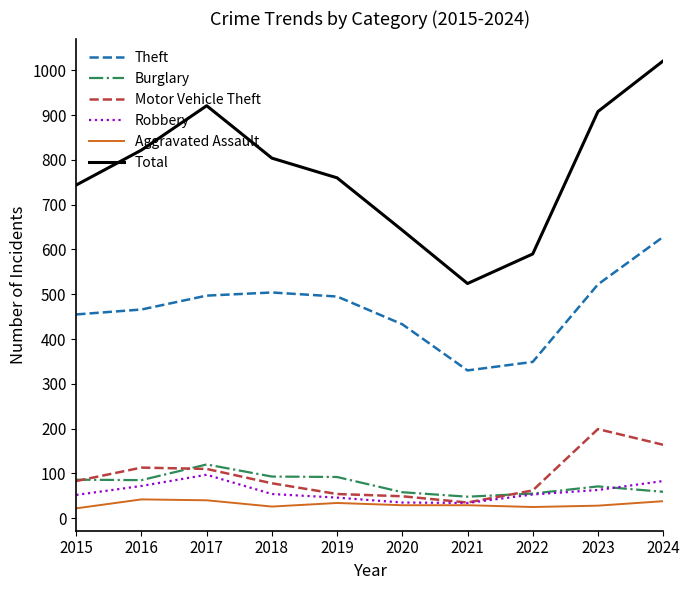

At which label is Total closest to 772?

2019